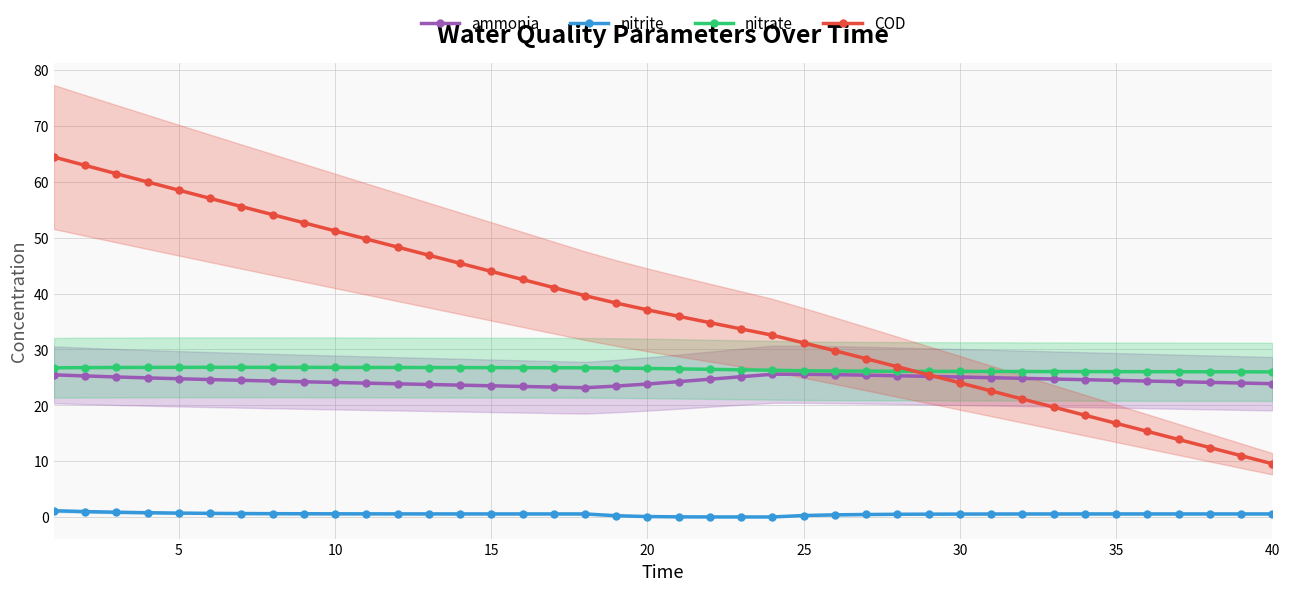

What is the value of the nitrite point at the 8th from the left?

0.6